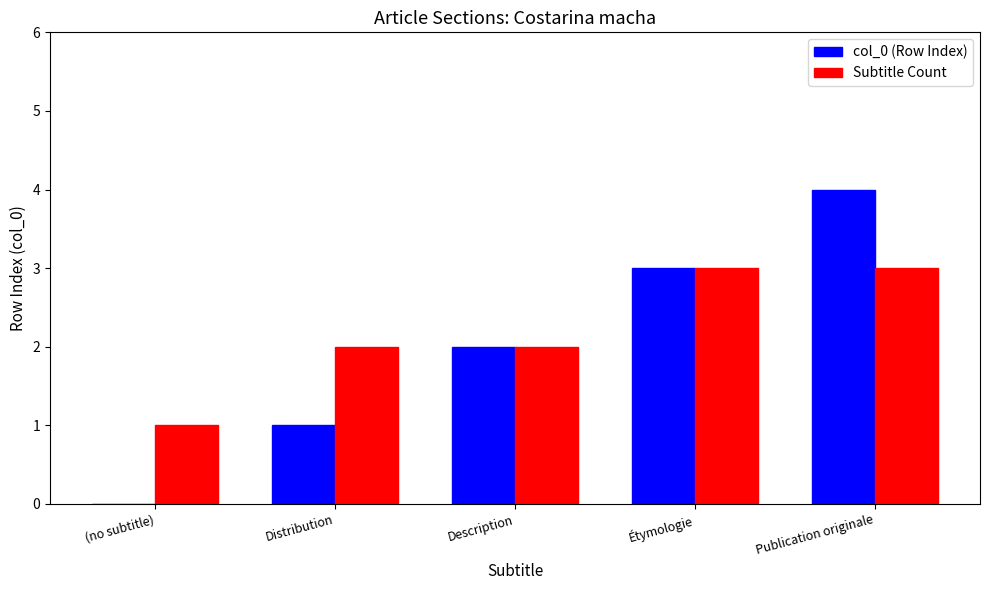

What is the maximum value shown in the chart?

4